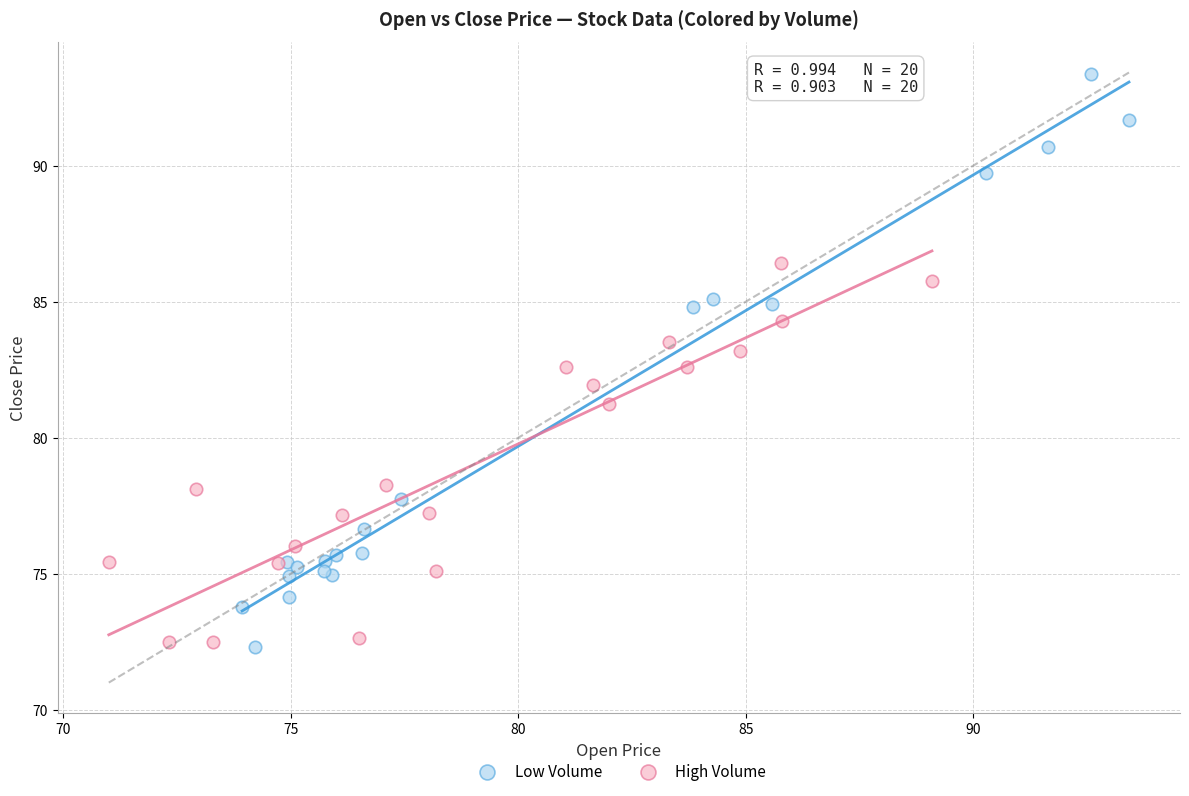

Which series contains the highest Y value?

Low Volume